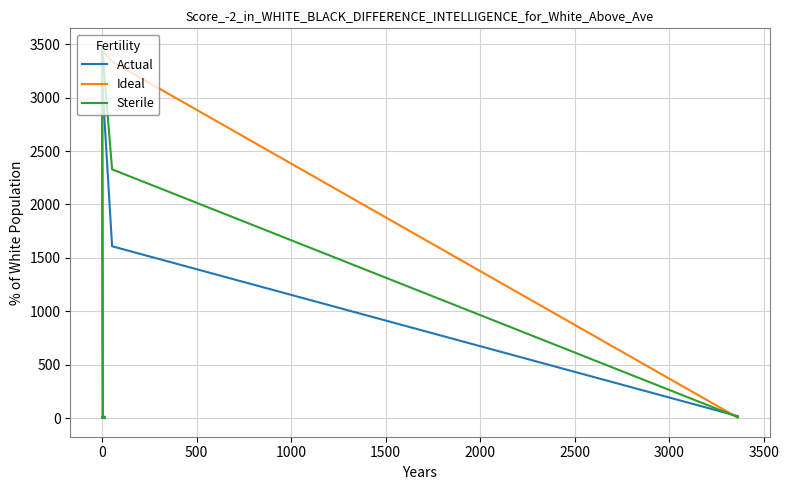

After their last crossing, which series has the higher values: Actual or Ideal?

Actual